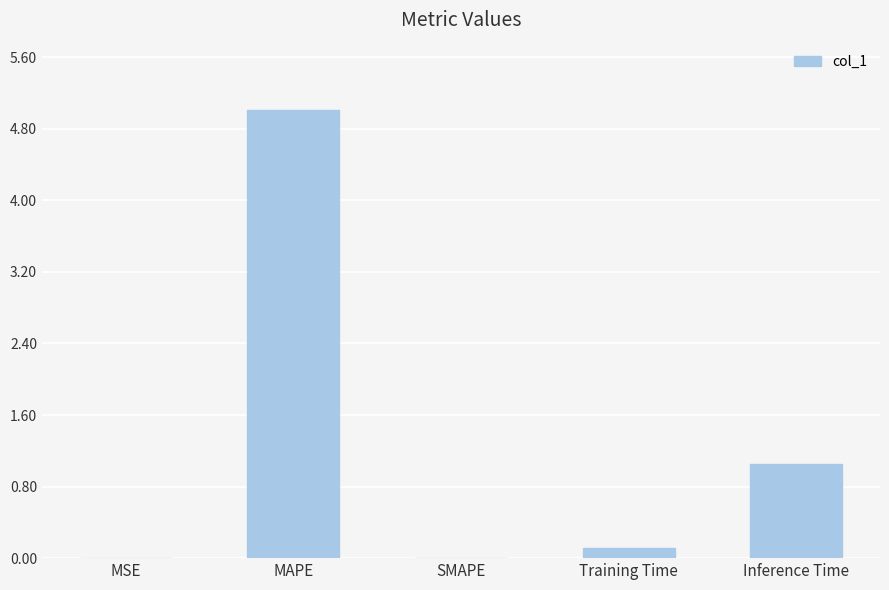

Between Training Time and MAPE, which is larger?

MAPE